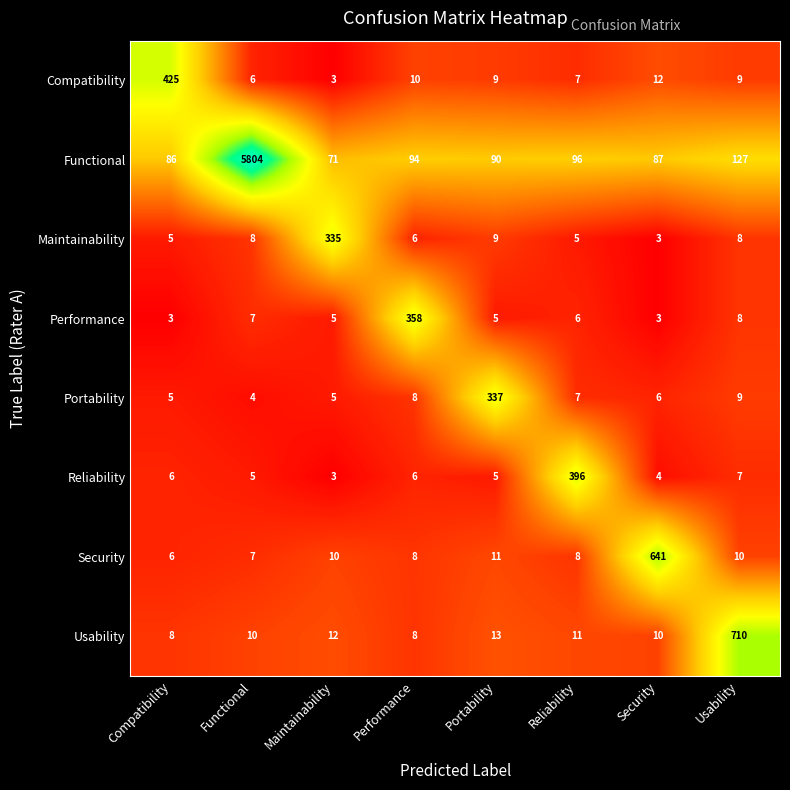

What is the approximate value of Performance at Usability, to the nearest 10?

10